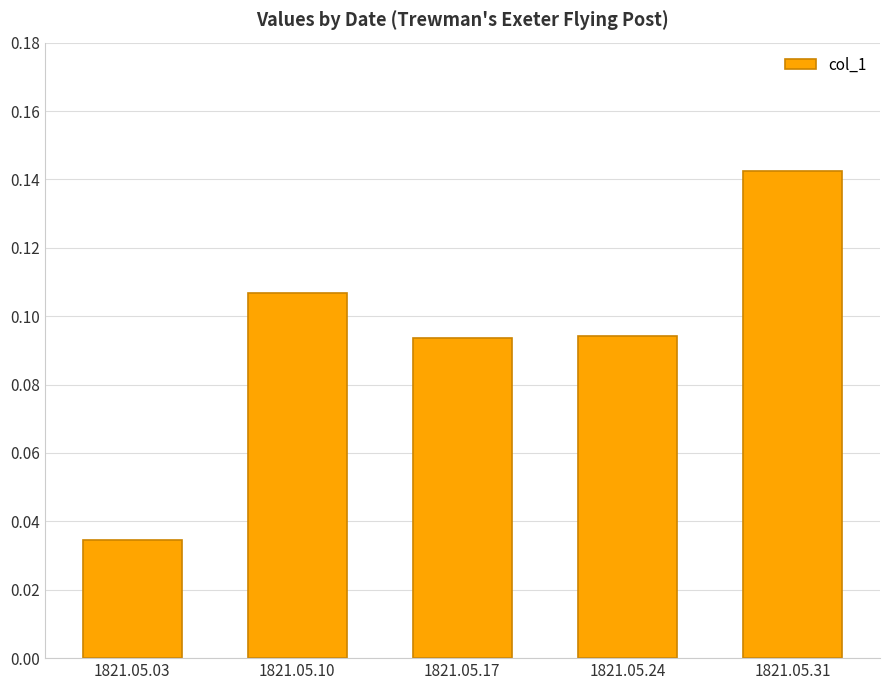

Is it true that the value at 1821.05.10 is 0.0?

False